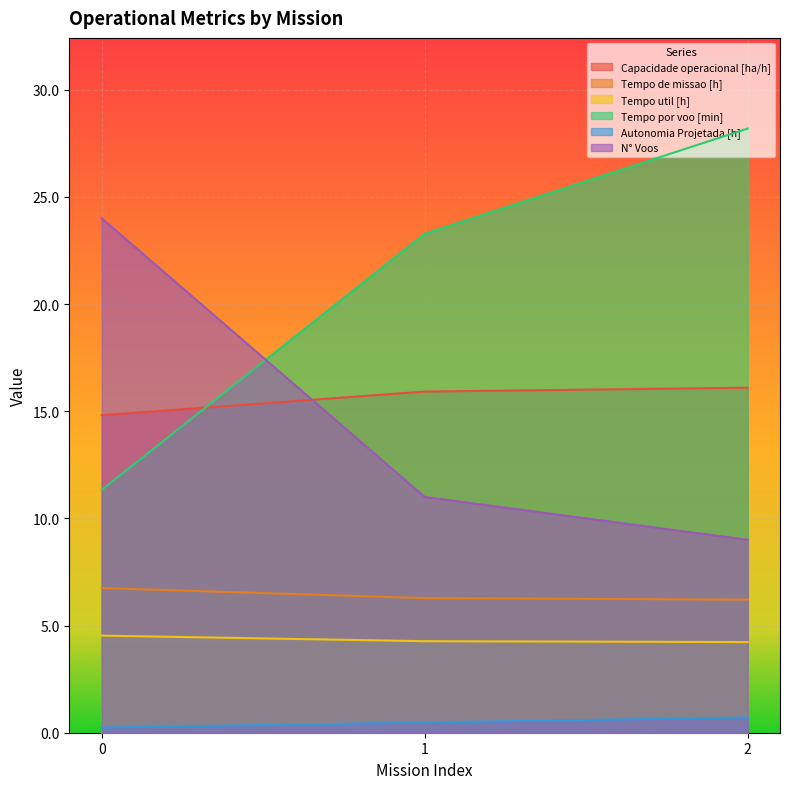

Is it true that Capacidade operacional [ha/h] equals 14.8 at 0?

True